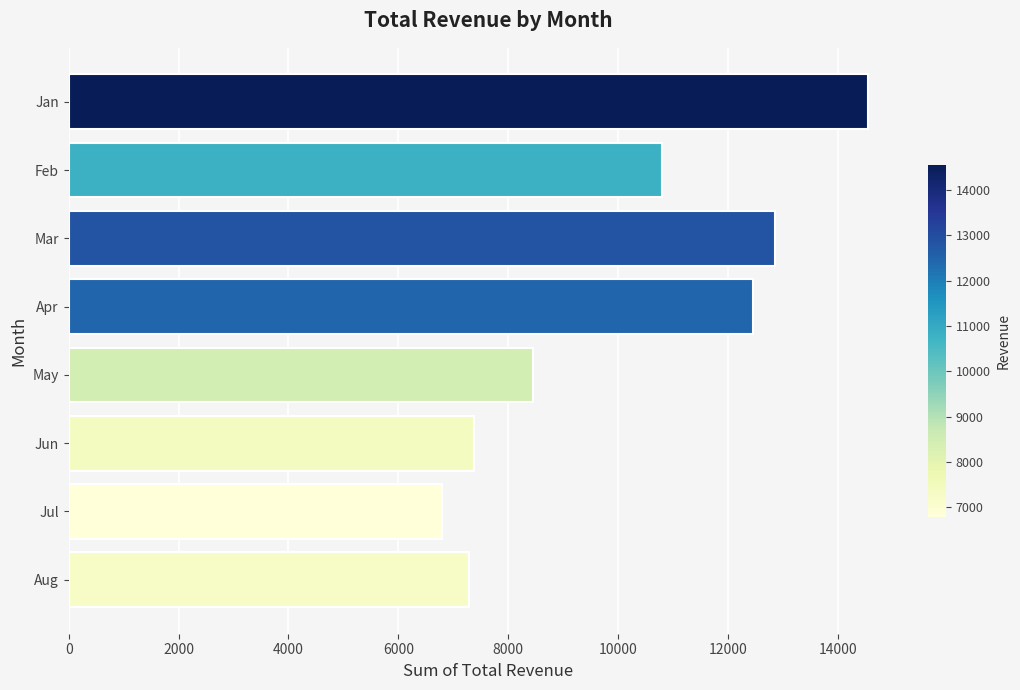

True or false: the data shows 6797.1 at Jul.

True